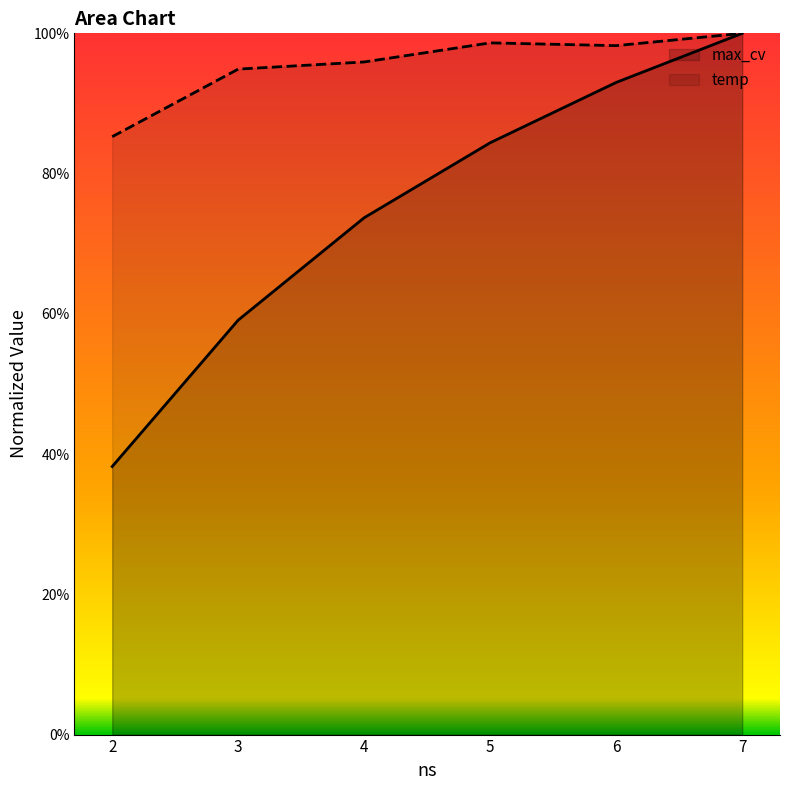

Which series has the widest spread of values?

max_cv